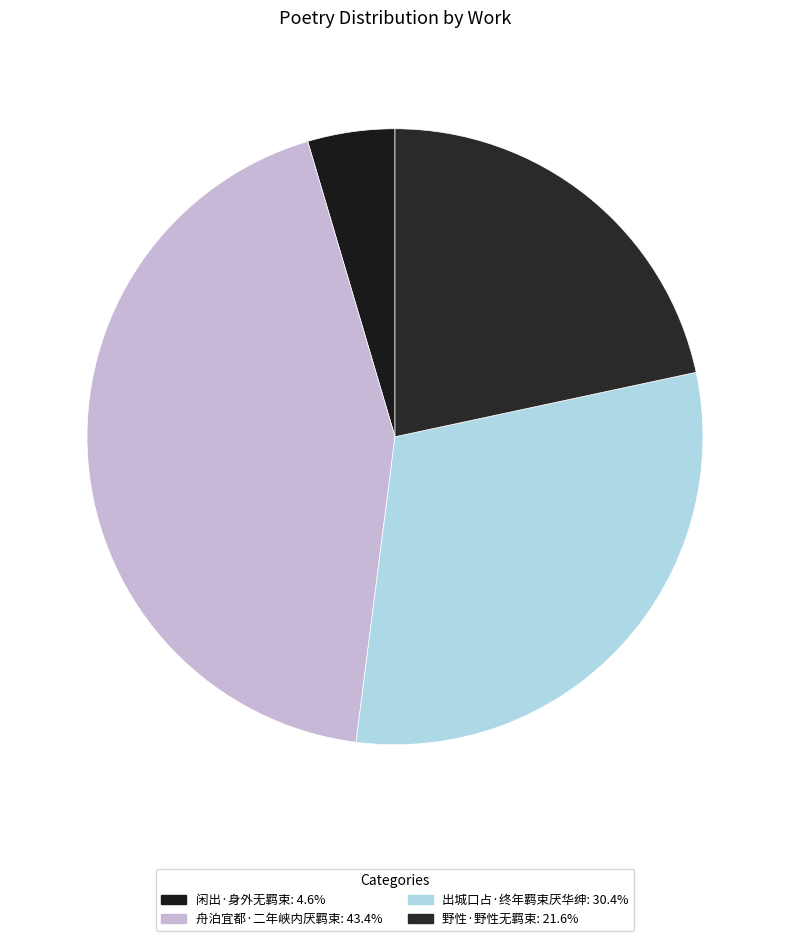

How many segments does this pie chart have?

4